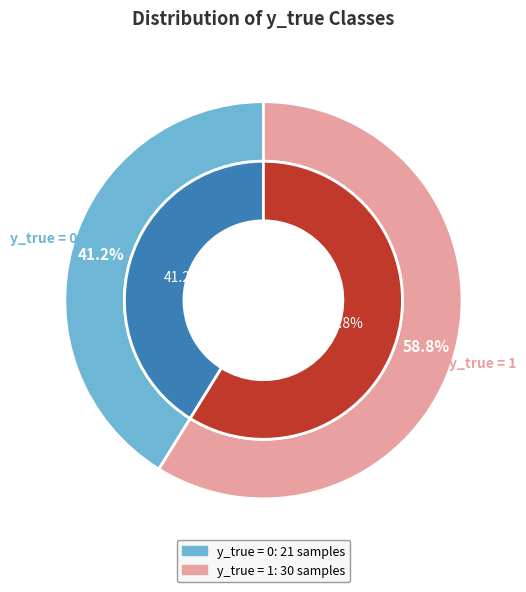

True or false: y_true = 0 accounts for 48% of the total.

False